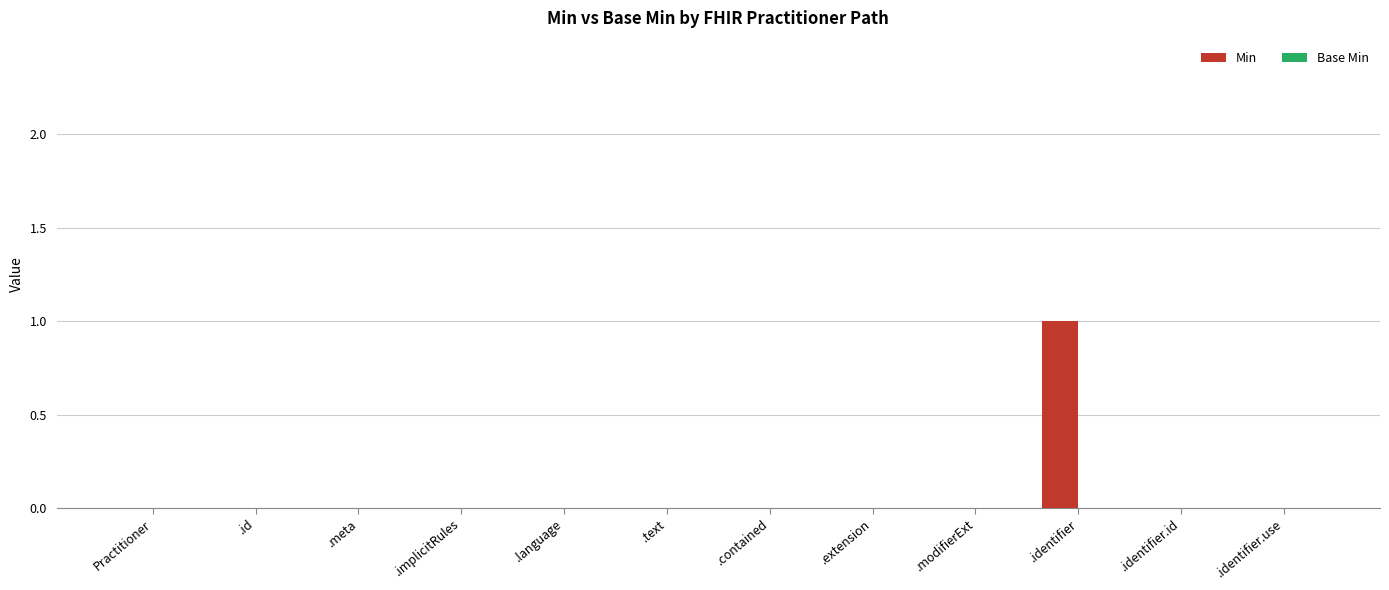

Is it true that the value at Practitioner is -1?

False